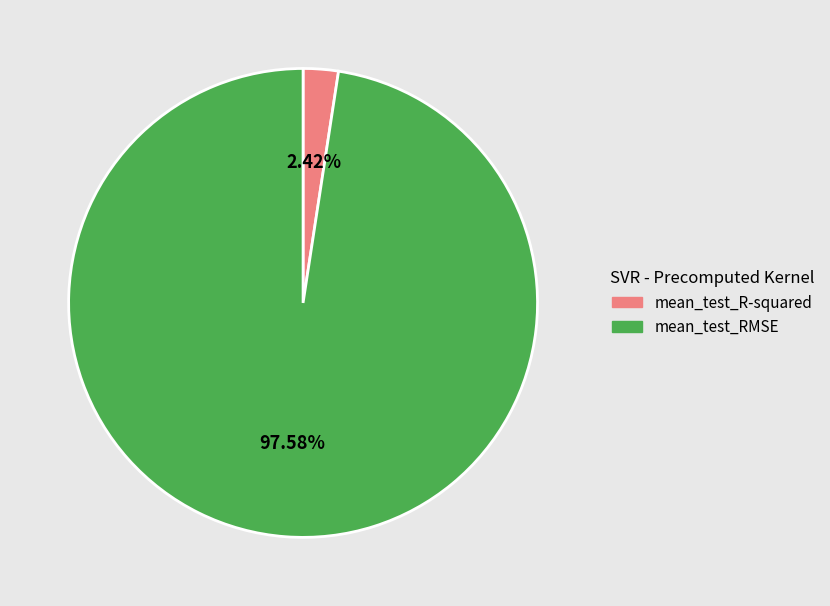

Is mean_test_RMSE the majority of the pie?

Yes